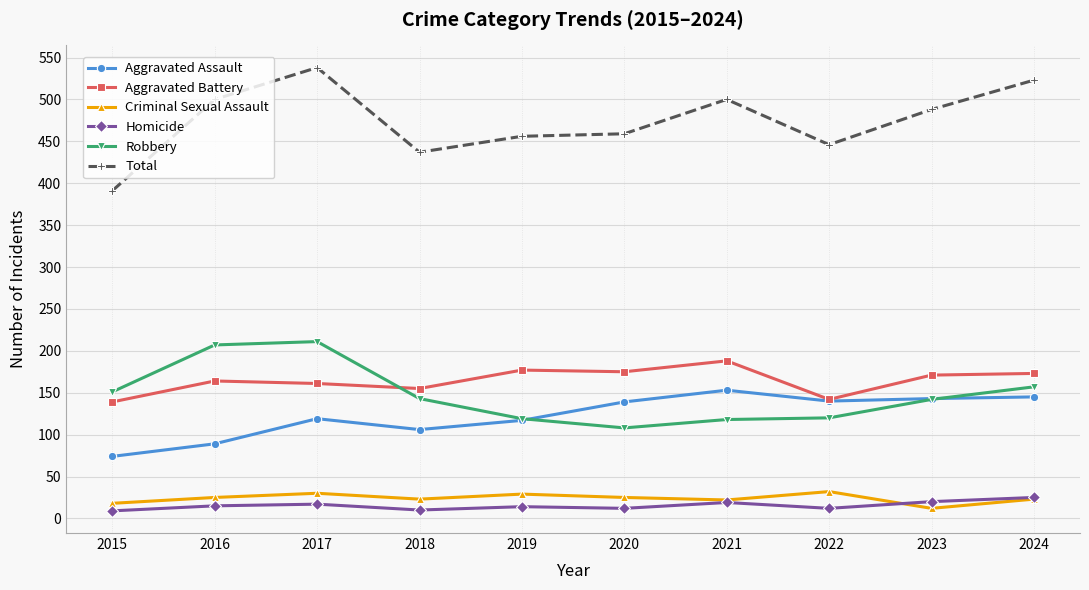

Does the chart display data point markers on the line(s)?

Yes